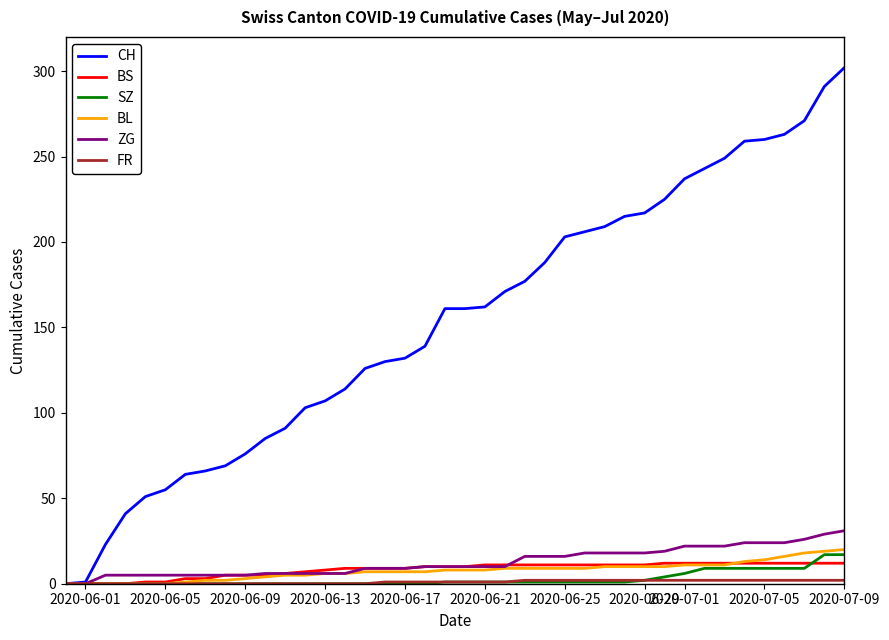

What is the maximum value shown in the chart?

302